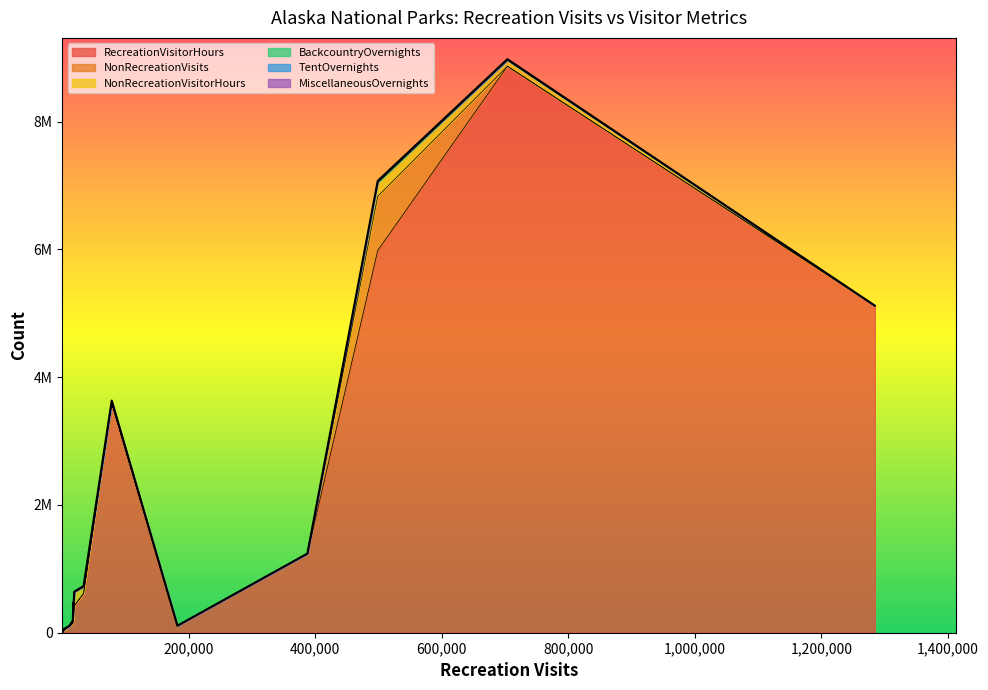

Rank the series by their maximum value, from highest to lowest.

RecreationVisitorHours, NonRecreationVisits, NonRecreationVisitorHours, MiscellaneousOvernights, BackcountryOvernights, TentOvernights